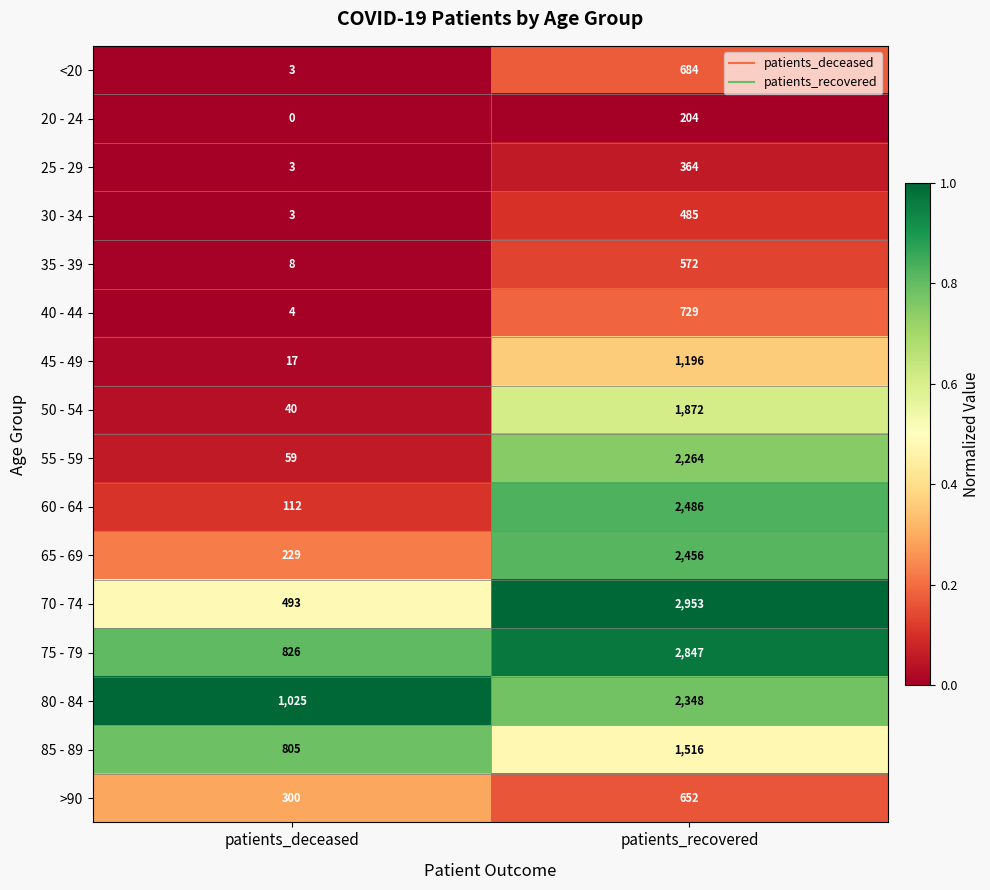

Between patients_deceased and patients_recovered, which series saw the biggest shift?

70 - 74